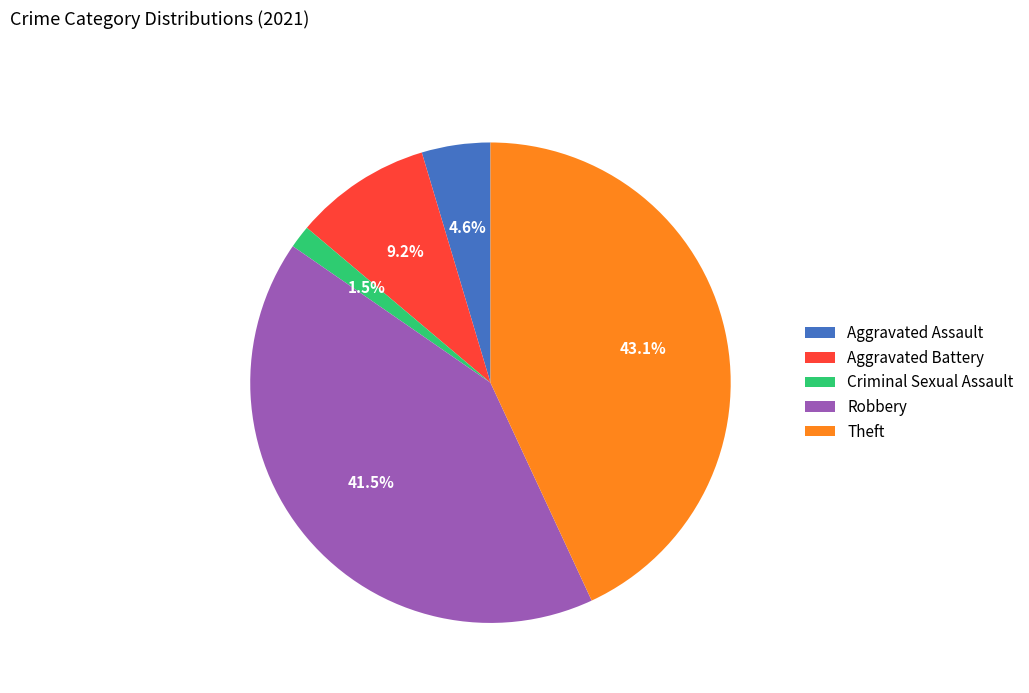

Rank the categories by value from lowest to highest.

Criminal Sexual Assault, Aggravated Assault, Aggravated Battery, Robbery, Theft